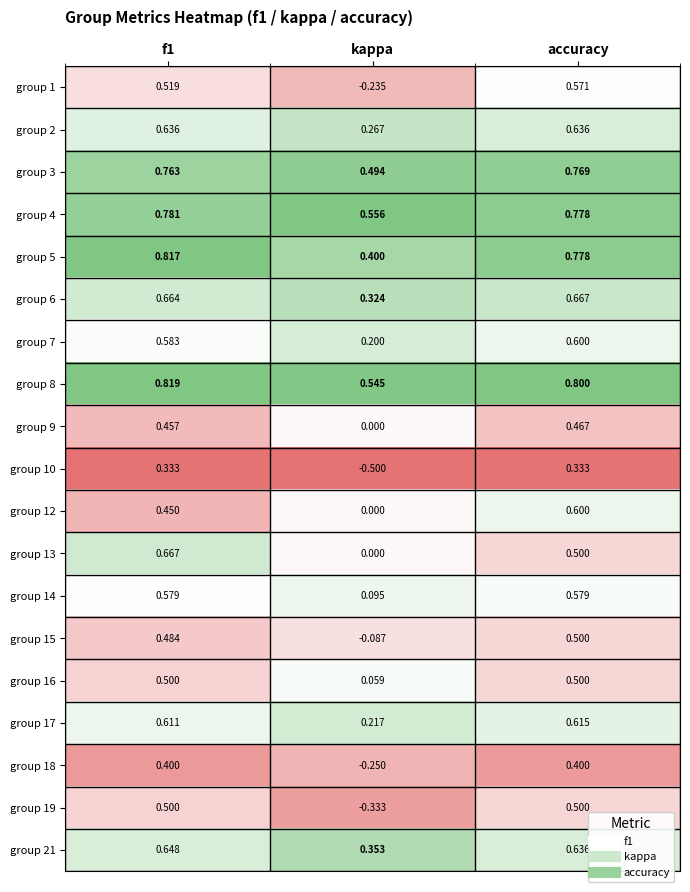

Which category has the lowest value in the group 12 series?

kappa